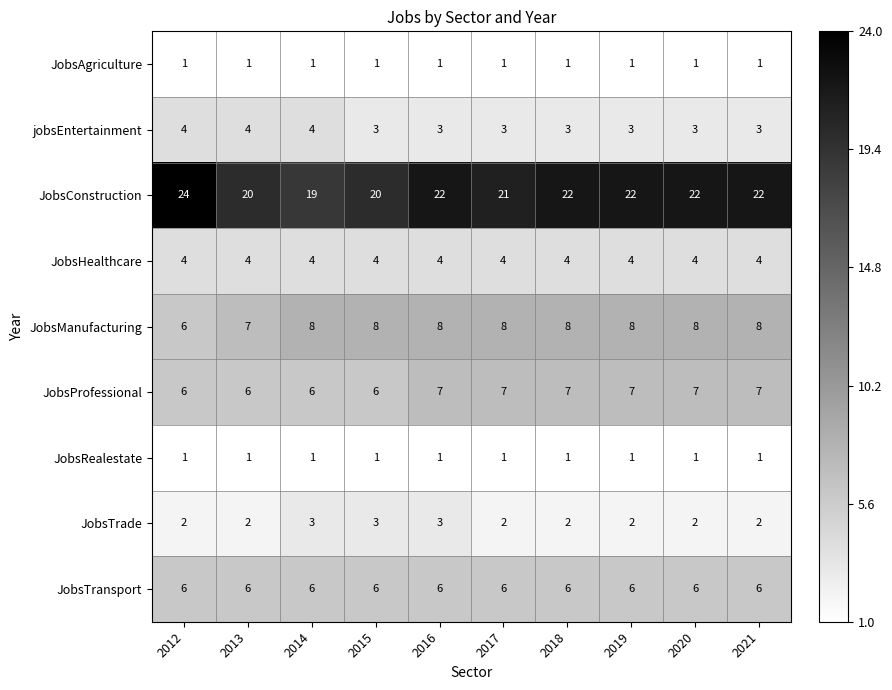

What is the maximum value shown in the chart?

24